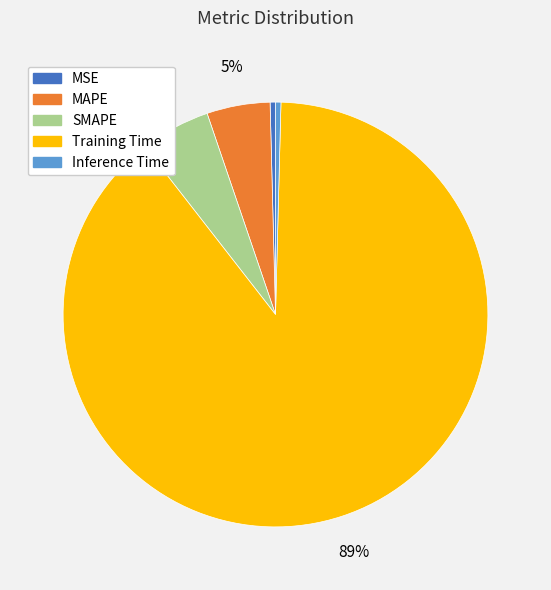

To the nearest percent, what is the average slice percentage?

20%